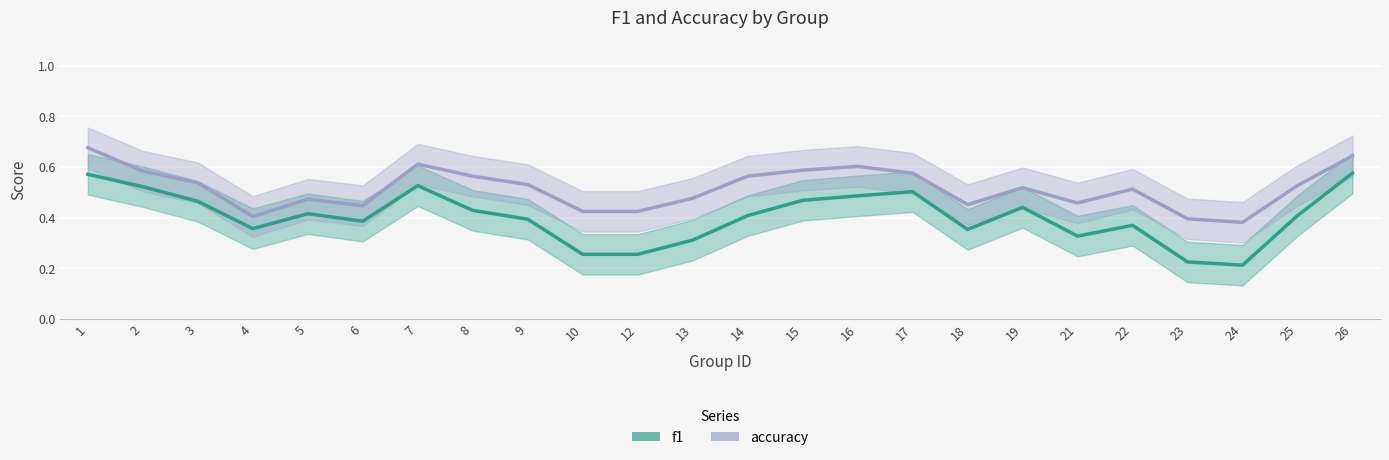

List the series in order of their peak value, lowest first.

f1, accuracy